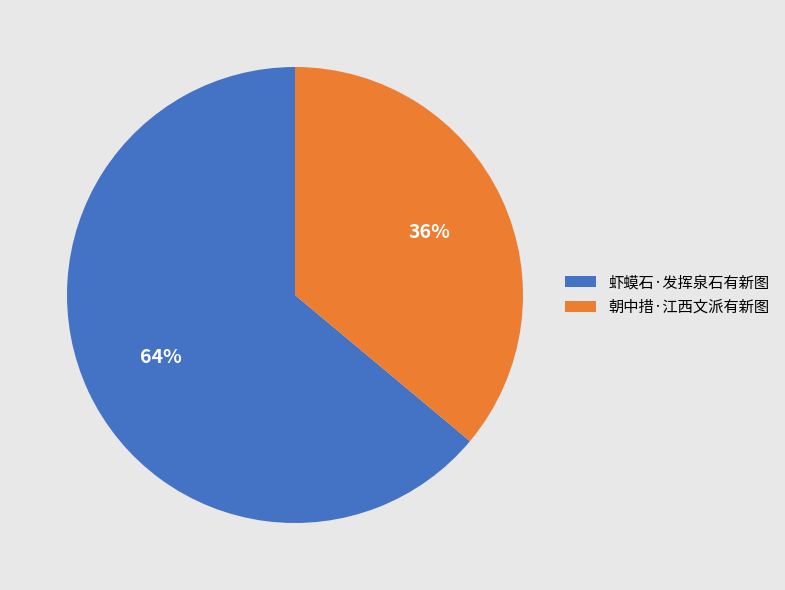

True or false: 朝中措·江西文派有新图 accounts for 36% of the total.

True